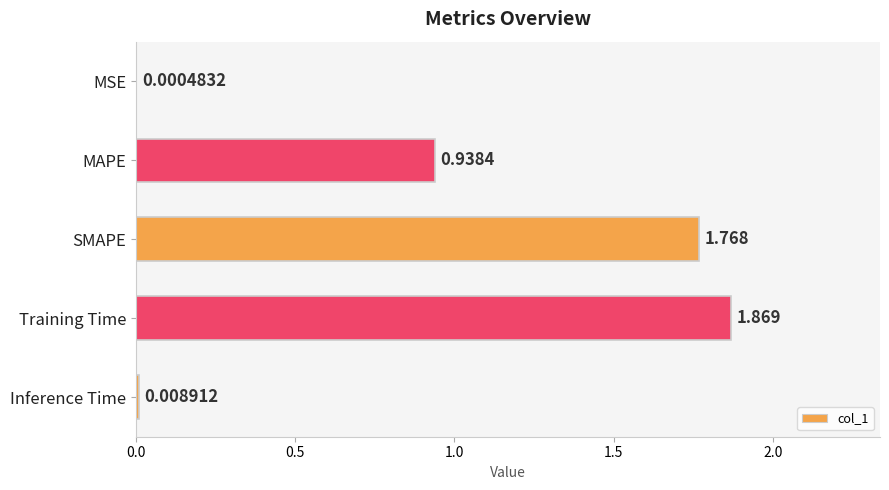

Which has a higher value, MSE or MAPE?

MAPE